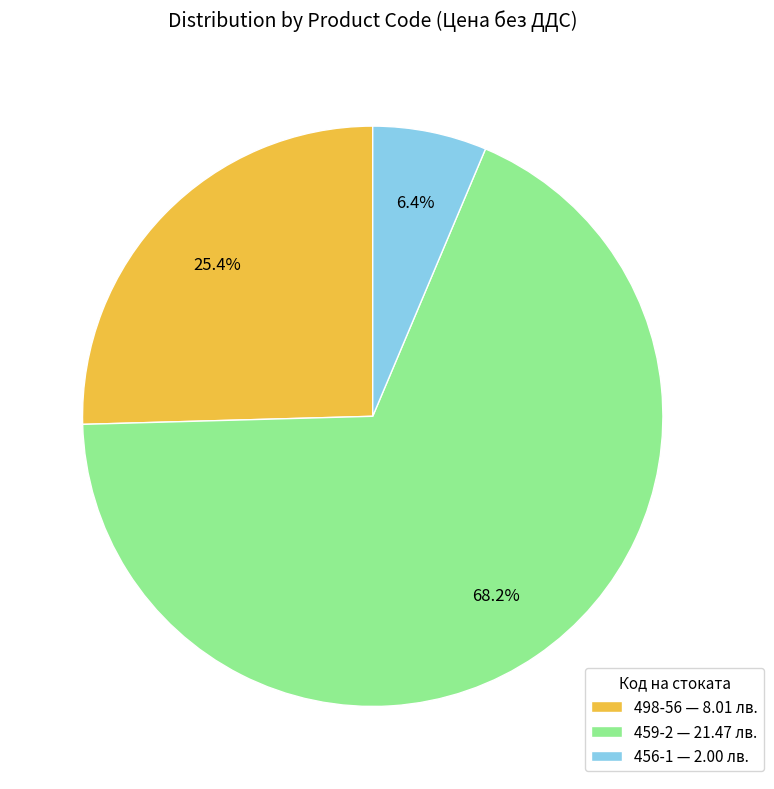

Count the number of slices in the pie.

3